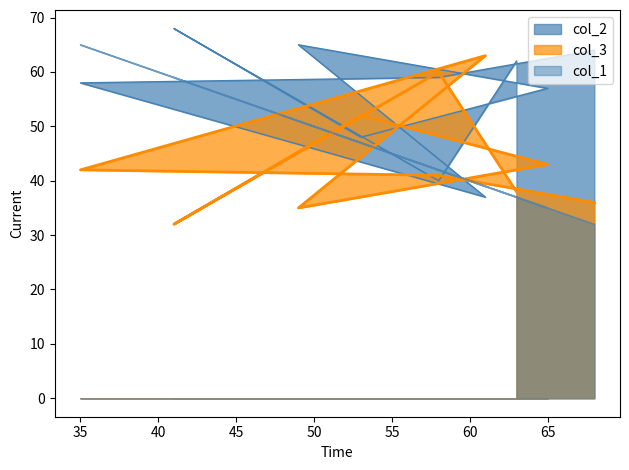

What is the sum of all col_3 values?

442